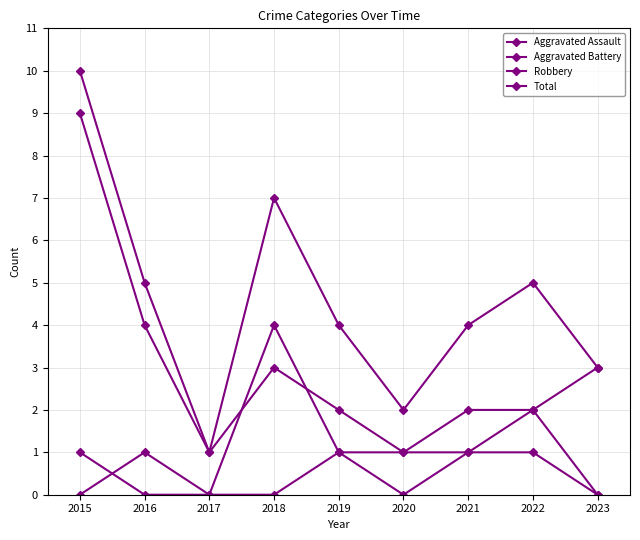

How many values in Robbery are above zero?

8